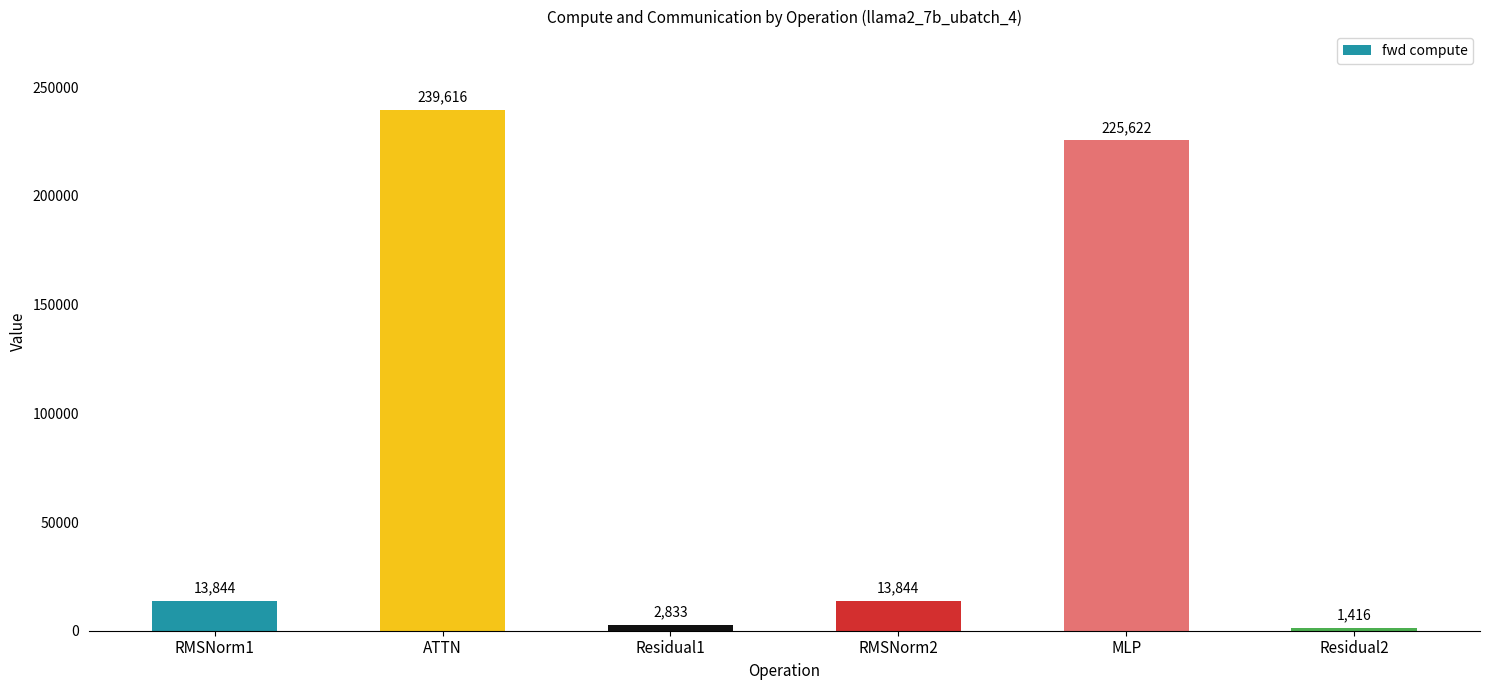

Where is the data nearest to the value 120516?

MLP